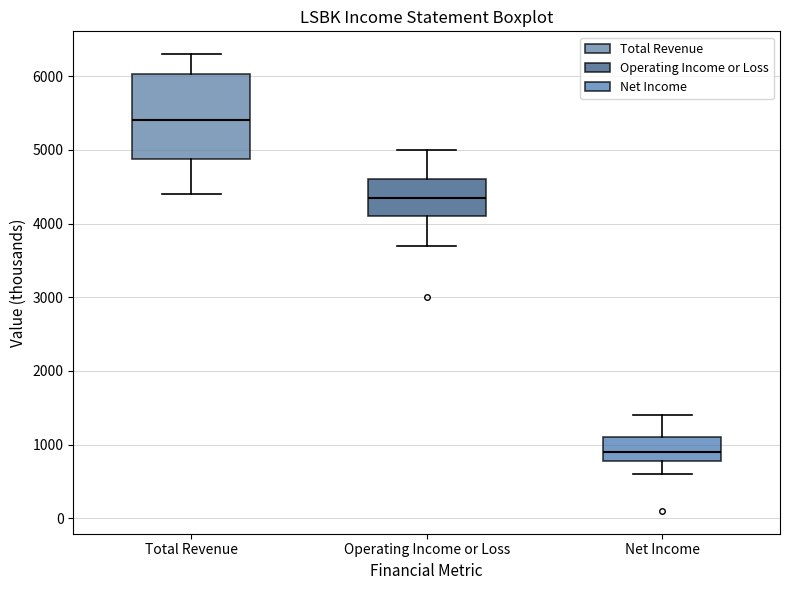

Reading left to right, transcribe this box plot: for each box, give where its median line is, the range the box spans, and where its two whiskers end, as read against the y-axis. The values are not printed on the chart, so give them approximately, as read against the axis.

Total Revenue: median 5400, box 4900 to 6000, whiskers 4400 to 6300
Operating Income or Loss: median 4400, box 4100 to 4600, whiskers 3700 to 5000
Net Income: median 900, box 800 to 1100, whiskers 600 to 1400